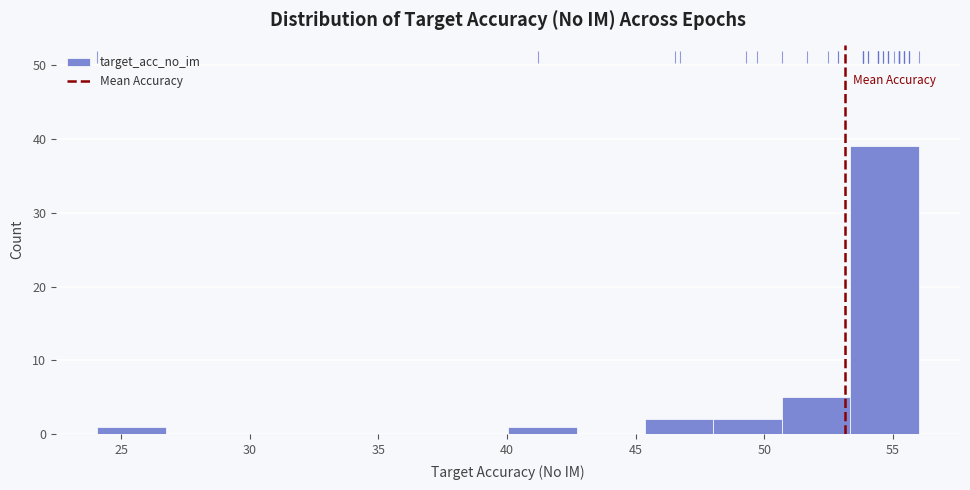

Reading left to right, list every bar in this chart as the range it spans on the x-axis followed by its height. Neither the bar edges nor the heights are printed on the chart, so give them approximately, as read against the axes.

24.0 to 26.5: 1
26.5 to 29.5: 0
29.5 to 32.0: 0
32.0 to 34.5: 0
34.5 to 37.5: 0
37.5 to 40.0: 0
40.0 to 42.5: 1
42.5 to 45.5: 0
45.5 to 48.0: 2
48.0 to 50.5: 2
50.5 to 53.5: 5
53.5 to 56.0: 39